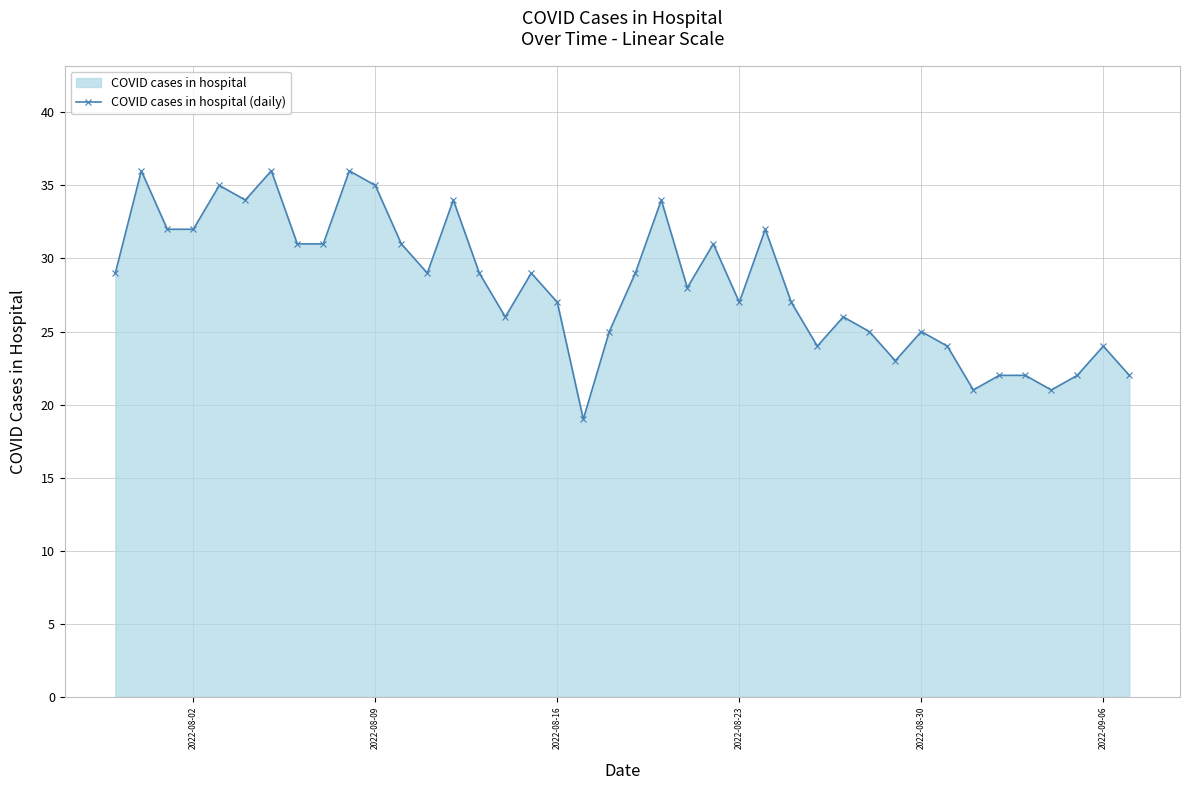

What is the sum of all values?

1125